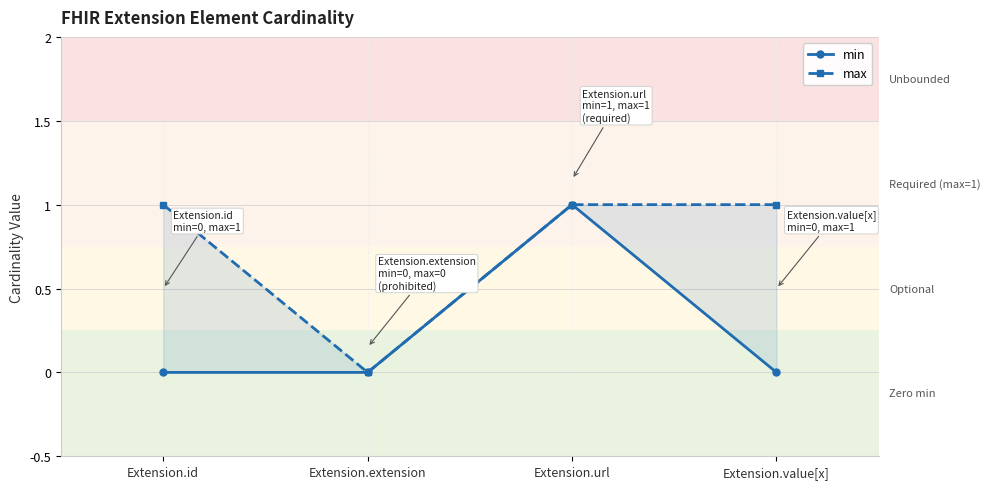

True or false: max and min intersect in this chart.

False